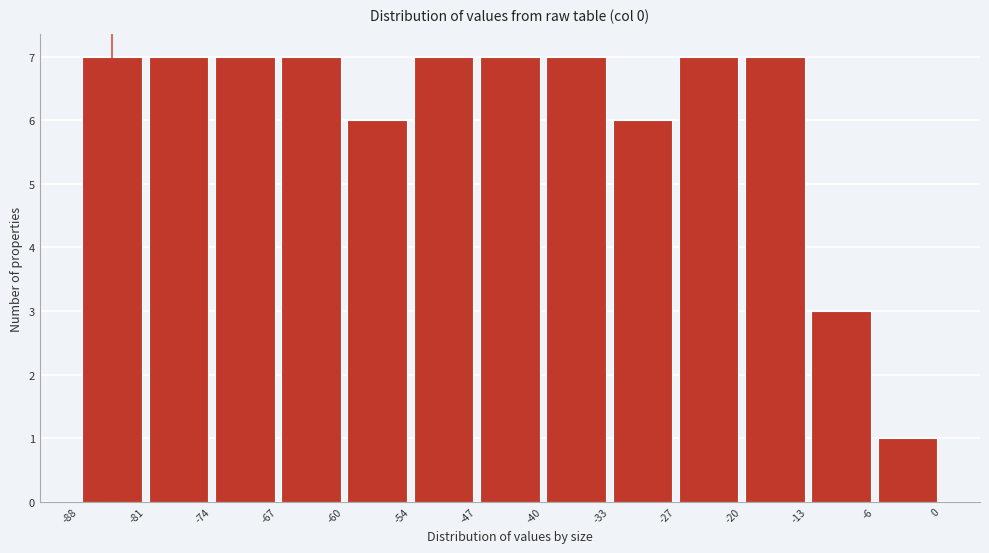

Reading left to right, list every bar in this chart as the range it spans on the x-axis followed by its height. The values are not printed on the chart, so give them approximately, as read against the axis.

-88 to -81: 7
-81 to -74: 7
-74 to -67: 7
-67 to -60: 7
-60 to -54: 6
-54 to -47: 7
-47 to -40: 7
-40 to -33: 7
-33 to -27: 6
-27 to -20: 7
-20 to -13: 7
-13 to -6: 3
-6 to 0: 1